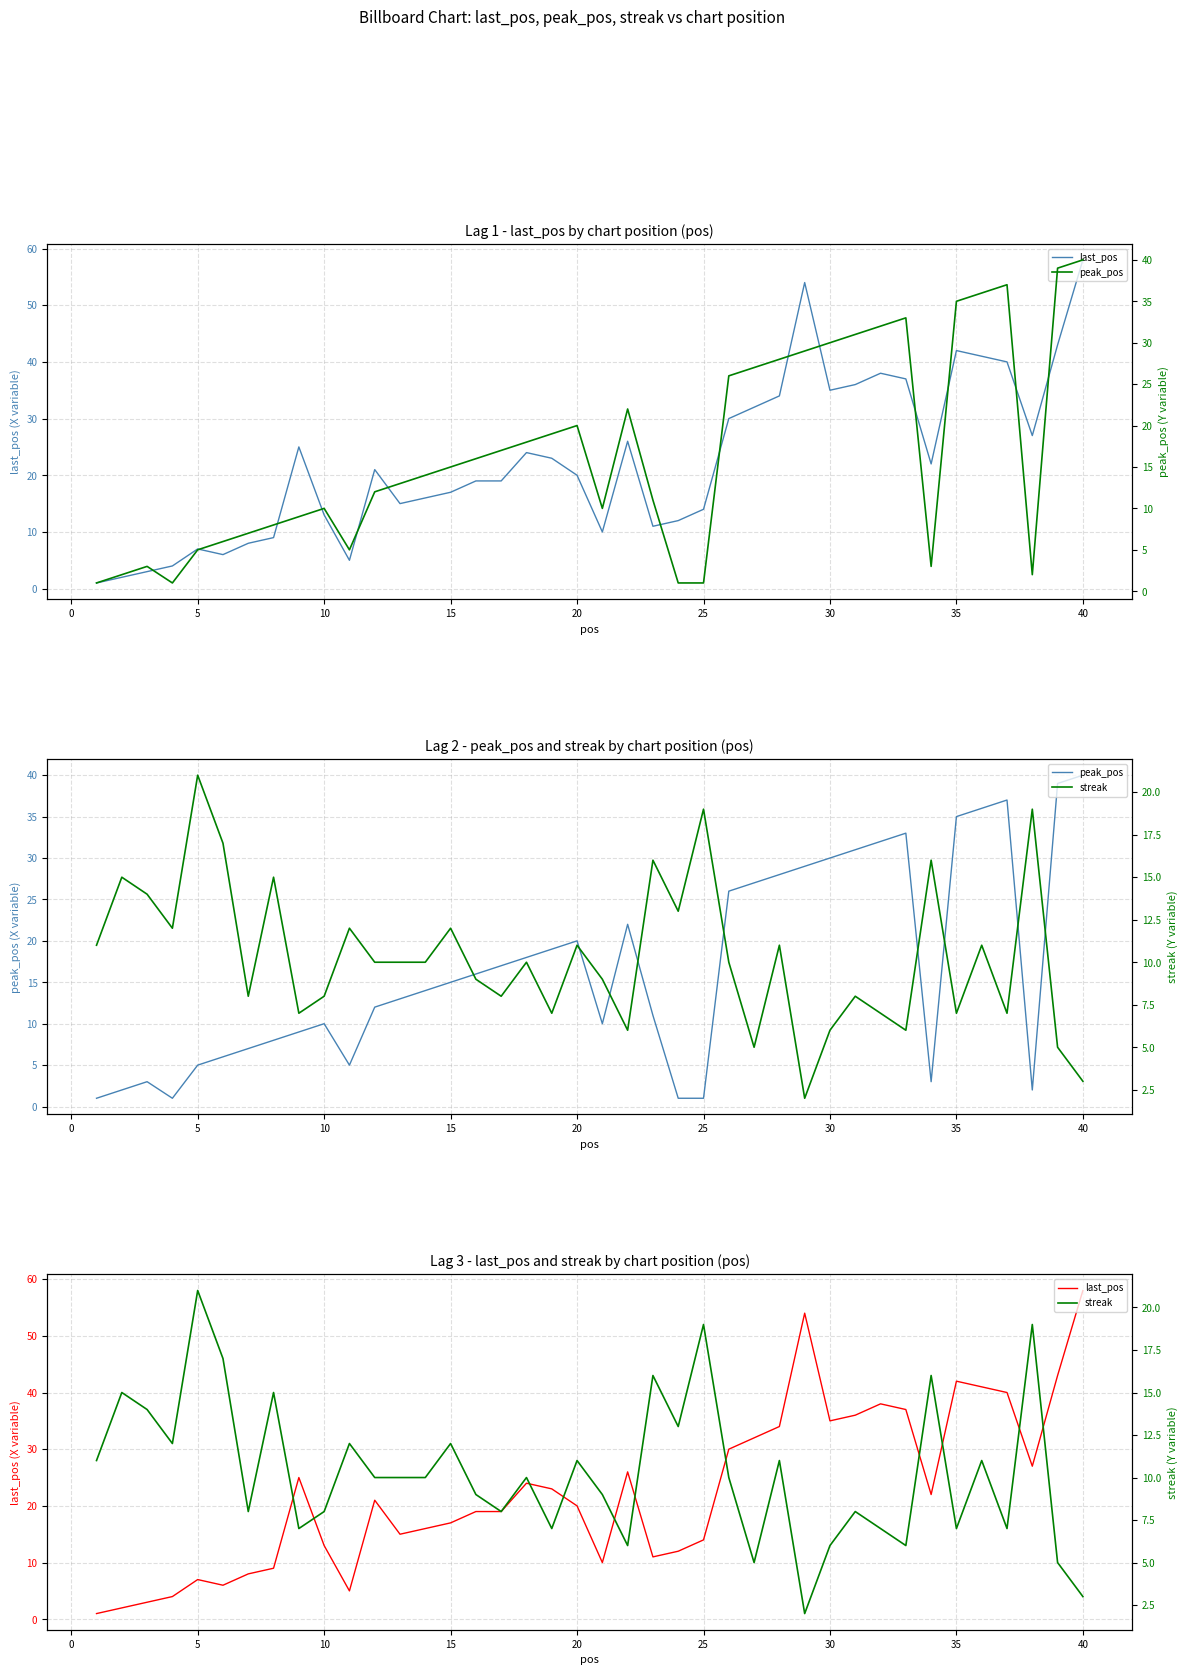

Which series changed the most between 5 and 39?

last_pos